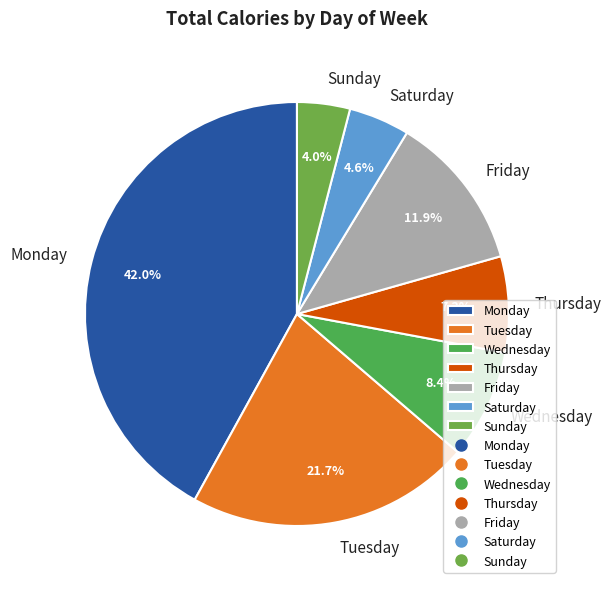

Which category has the biggest portion of the pie?

Monday